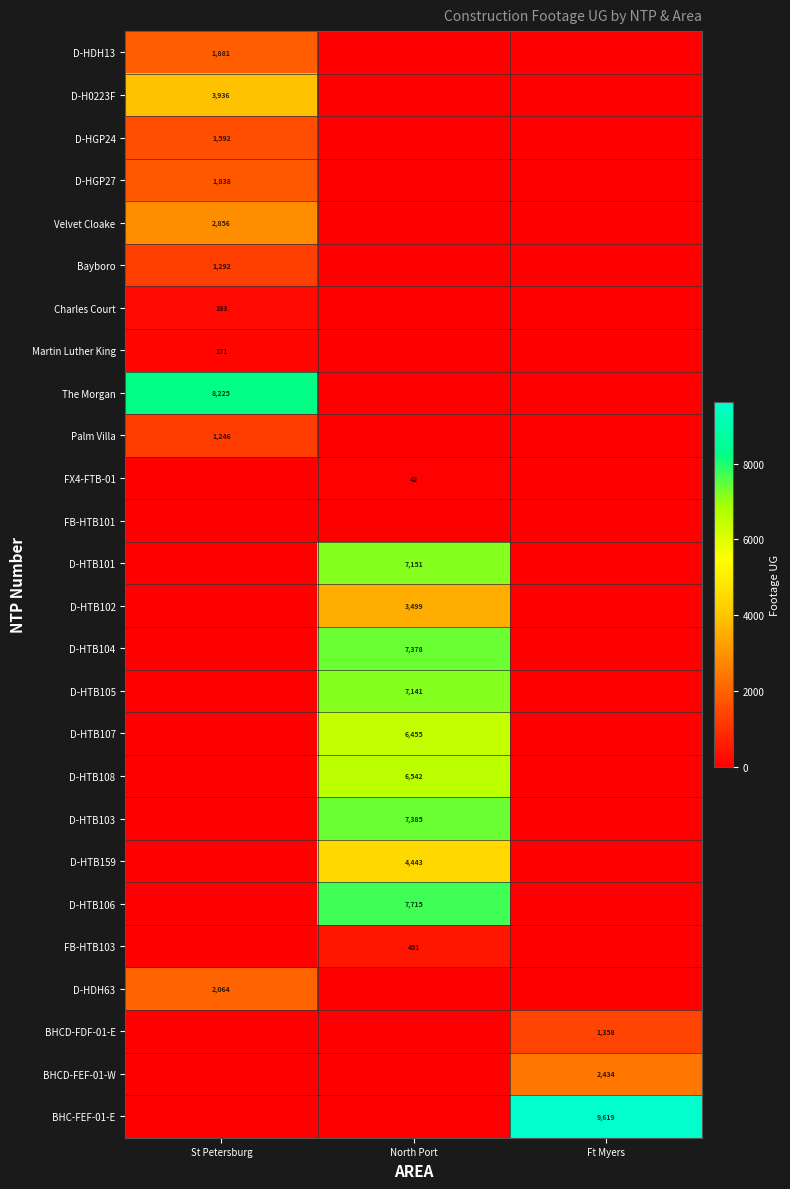

What is the spread (max minus min) of values at North Port?

7715